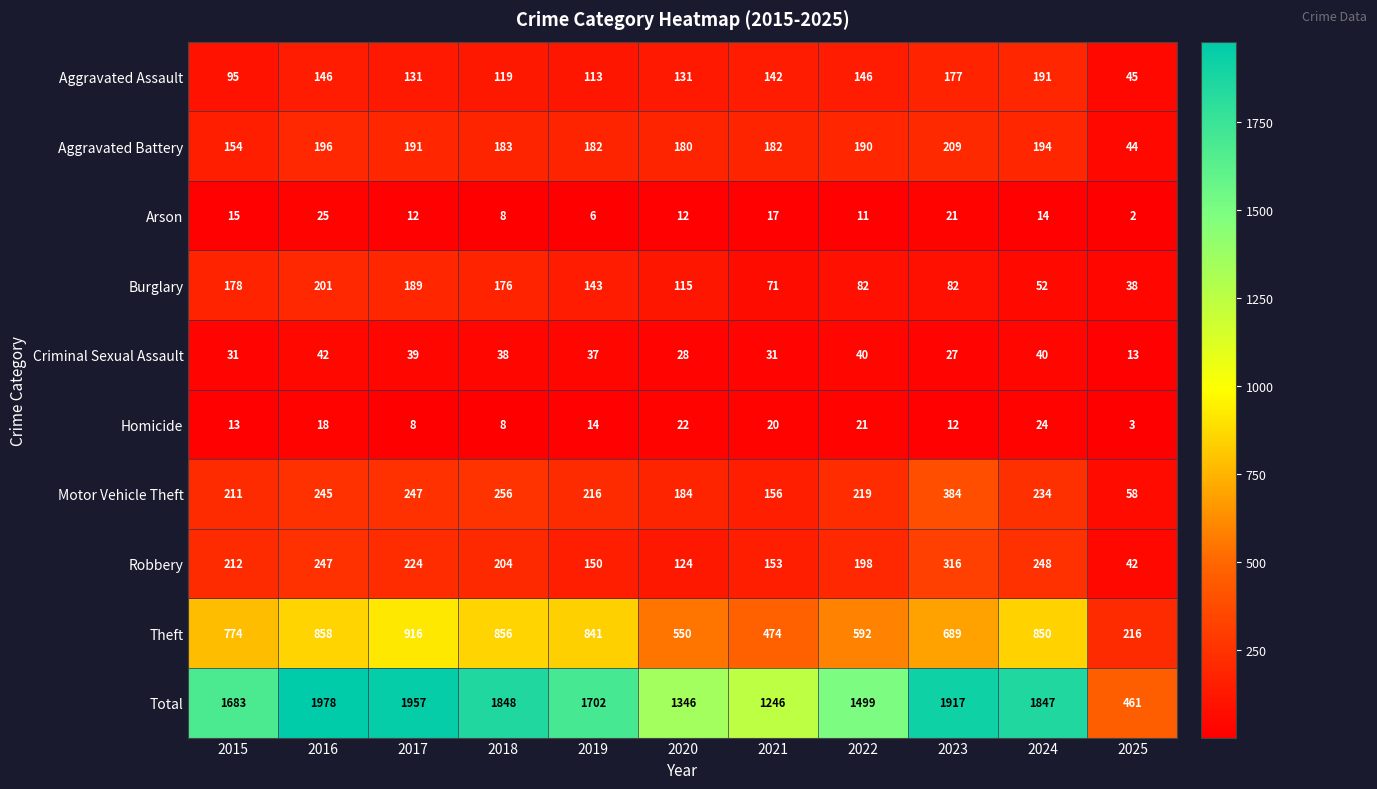

At 2021, list the series in order from smallest to largest.

Arson, Homicide, Criminal Sexual Assault, Burglary, Aggravated Assault, Robbery, Motor Vehicle Theft, Aggravated Battery, Theft, Total